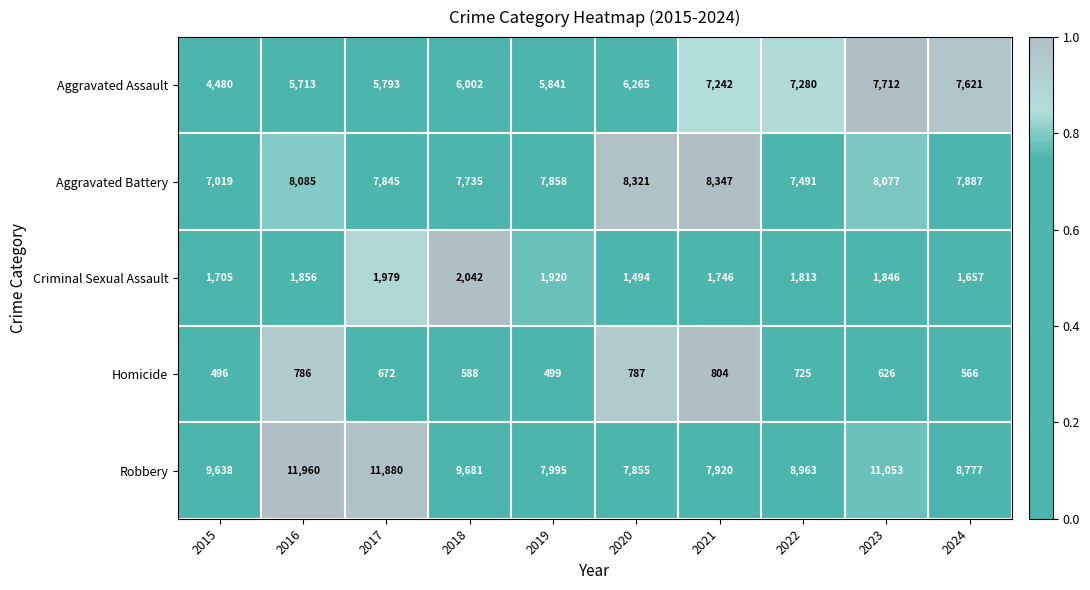

Which category has the lowest value in the Robbery series?

2020